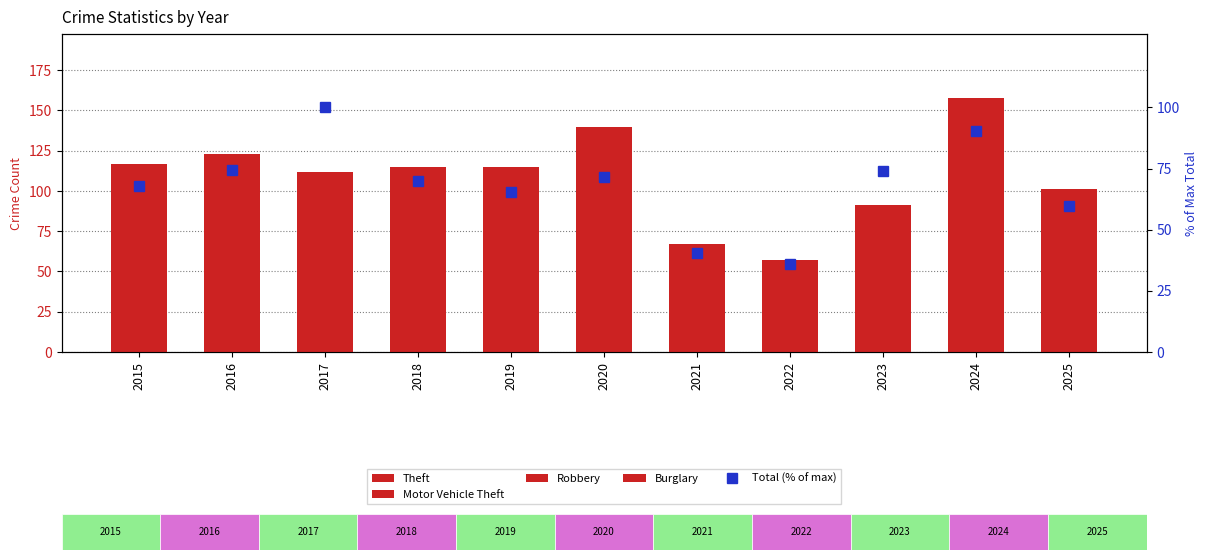

Which category has the highest value across all series?

2024